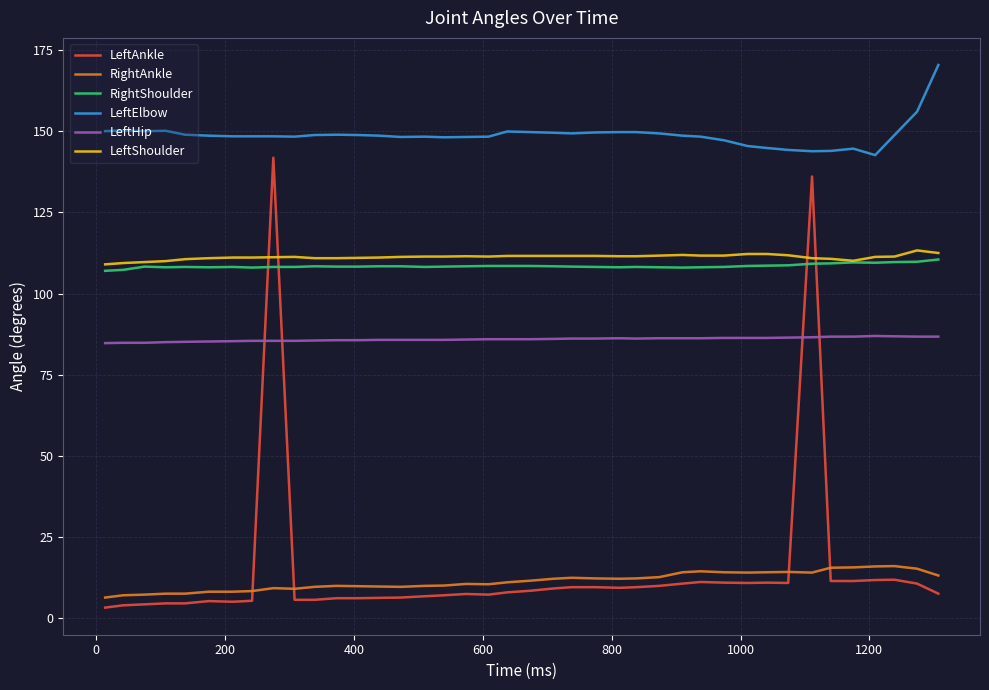

What are all the series names shown in the legend?

LeftAnkle, RightAnkle, RightShoulder, LeftElbow, LeftHip, LeftShoulder